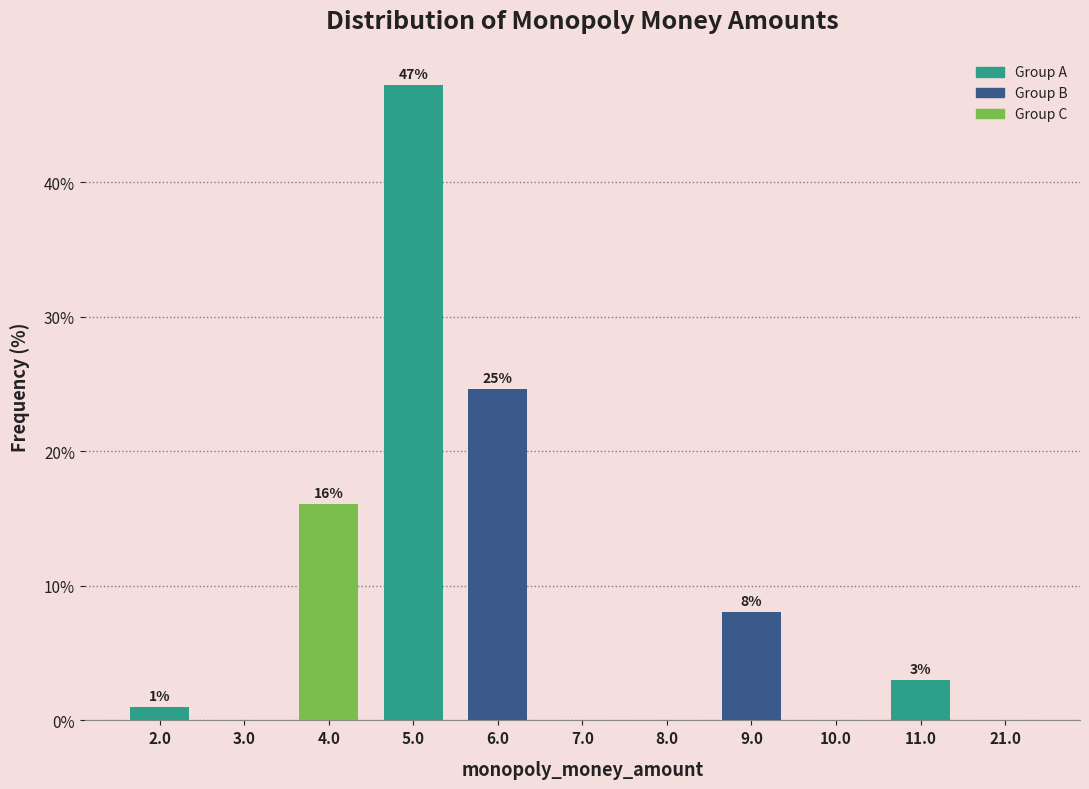

Between 11.0 and 21.0, which is larger?

11.0